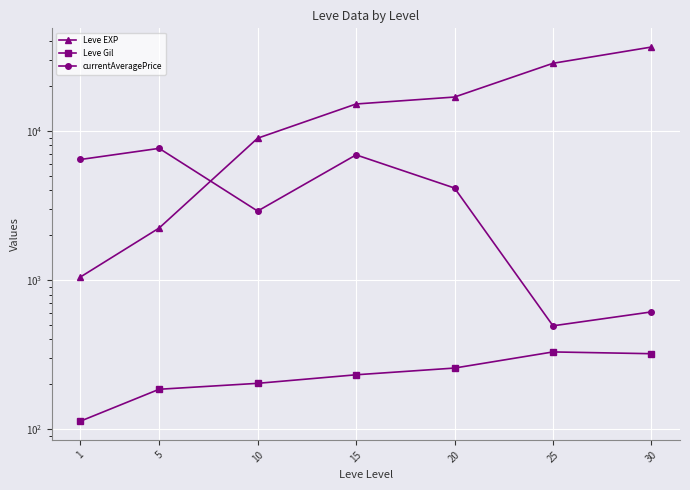

True or false: Leve Gil and Leve EXP intersect in this chart.

False